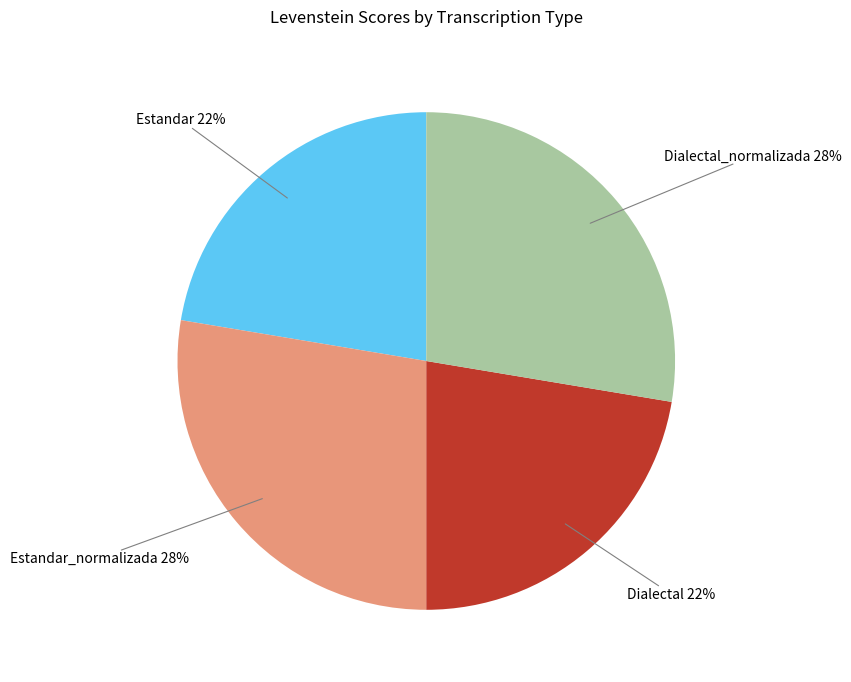

To the nearest percent, what is the average slice percentage?

25%